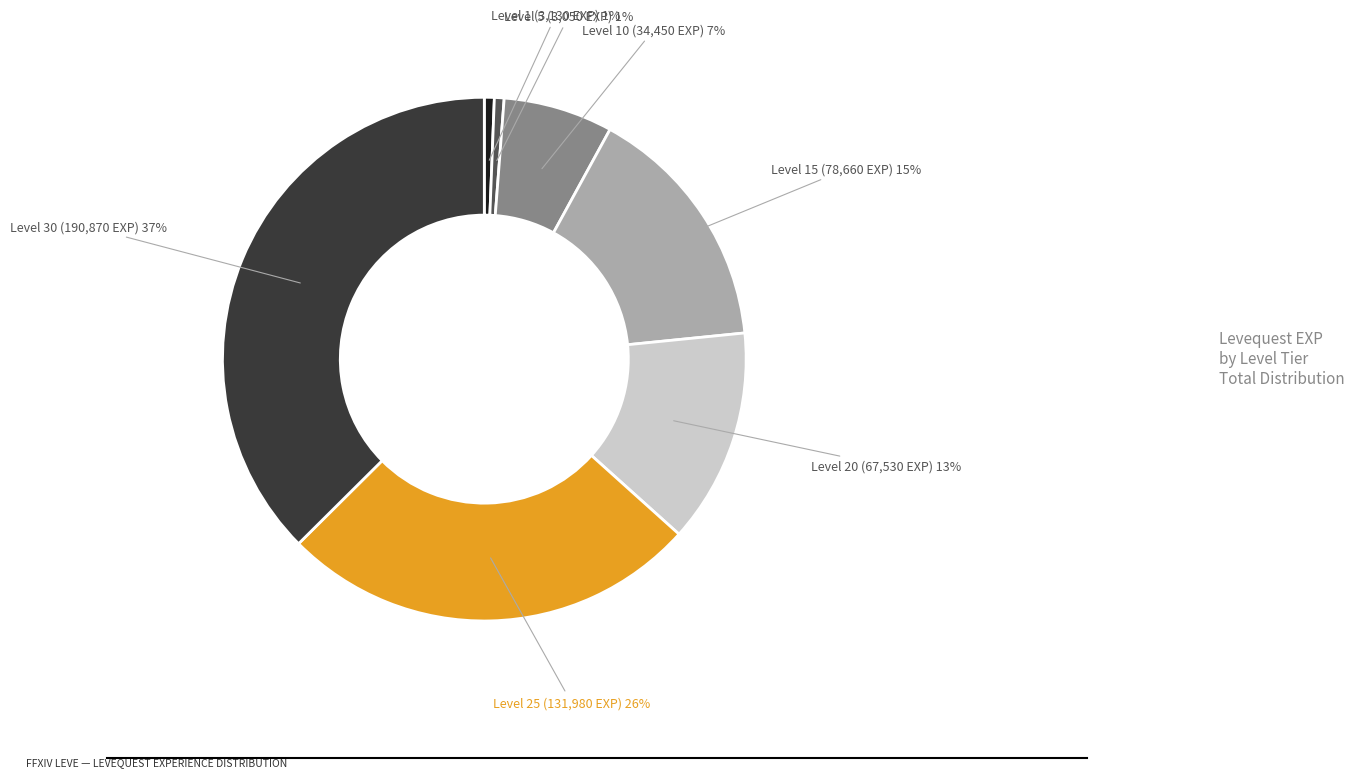

To the nearest percent, what is the average slice percentage?

14%